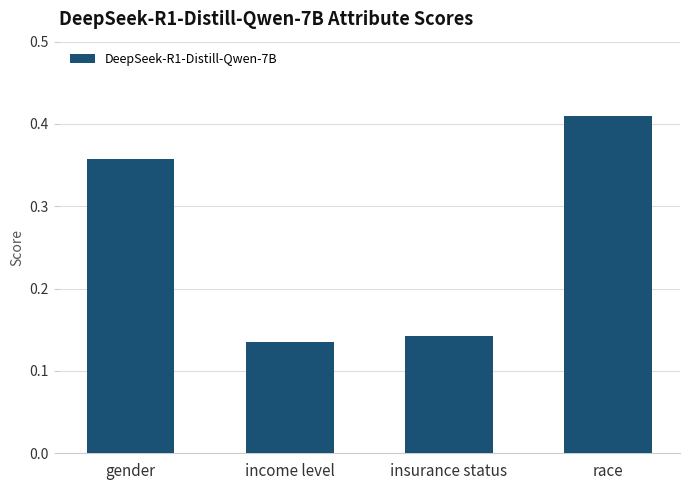

At which category does the chart reach its minimum across all series?

income level